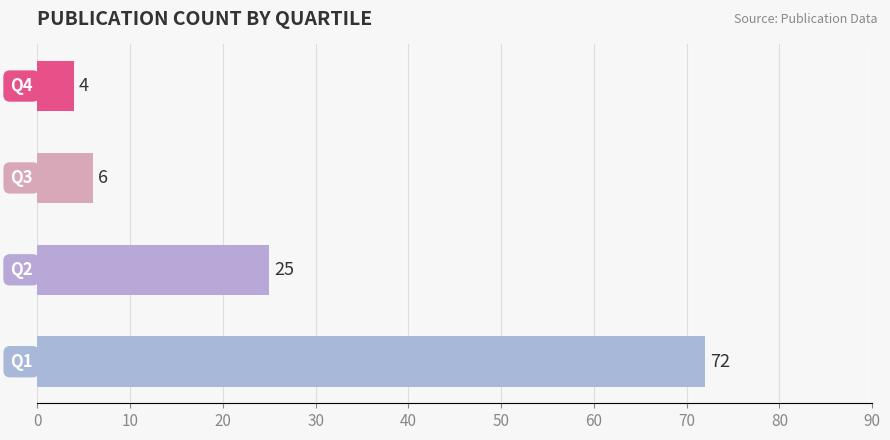

What is the minimum value shown in the chart?

4